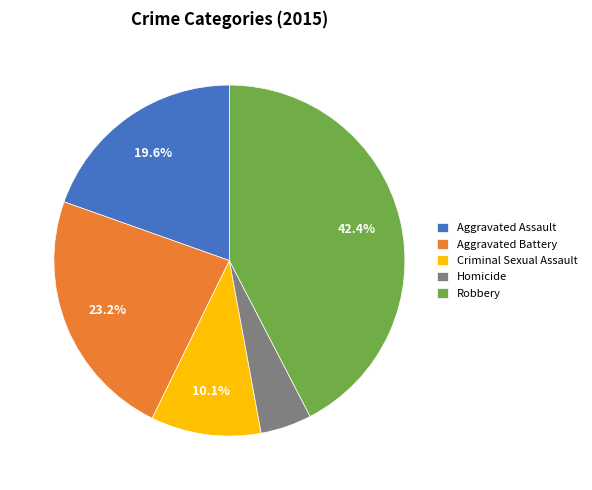

What percentage is the Criminal Sexual Assault slice, to the nearest percent?

10%